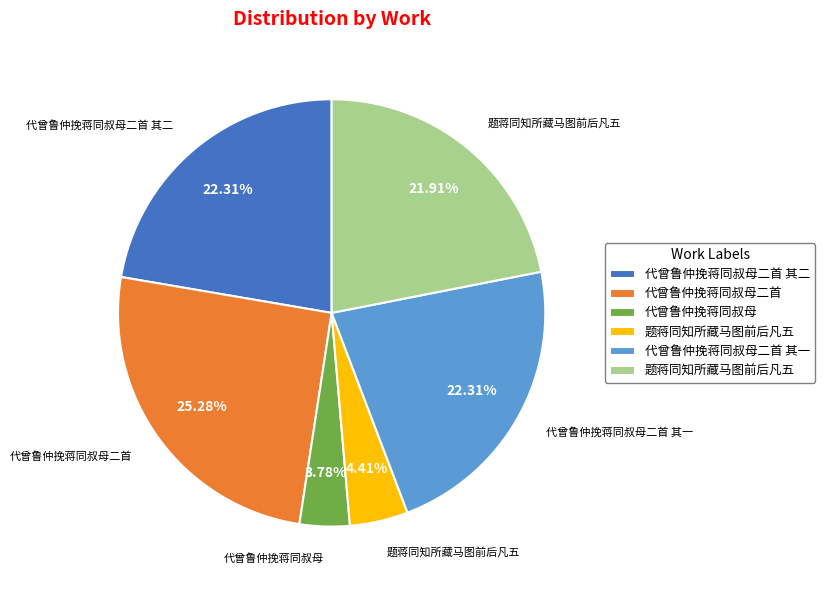

How many segments does this pie chart have?

6